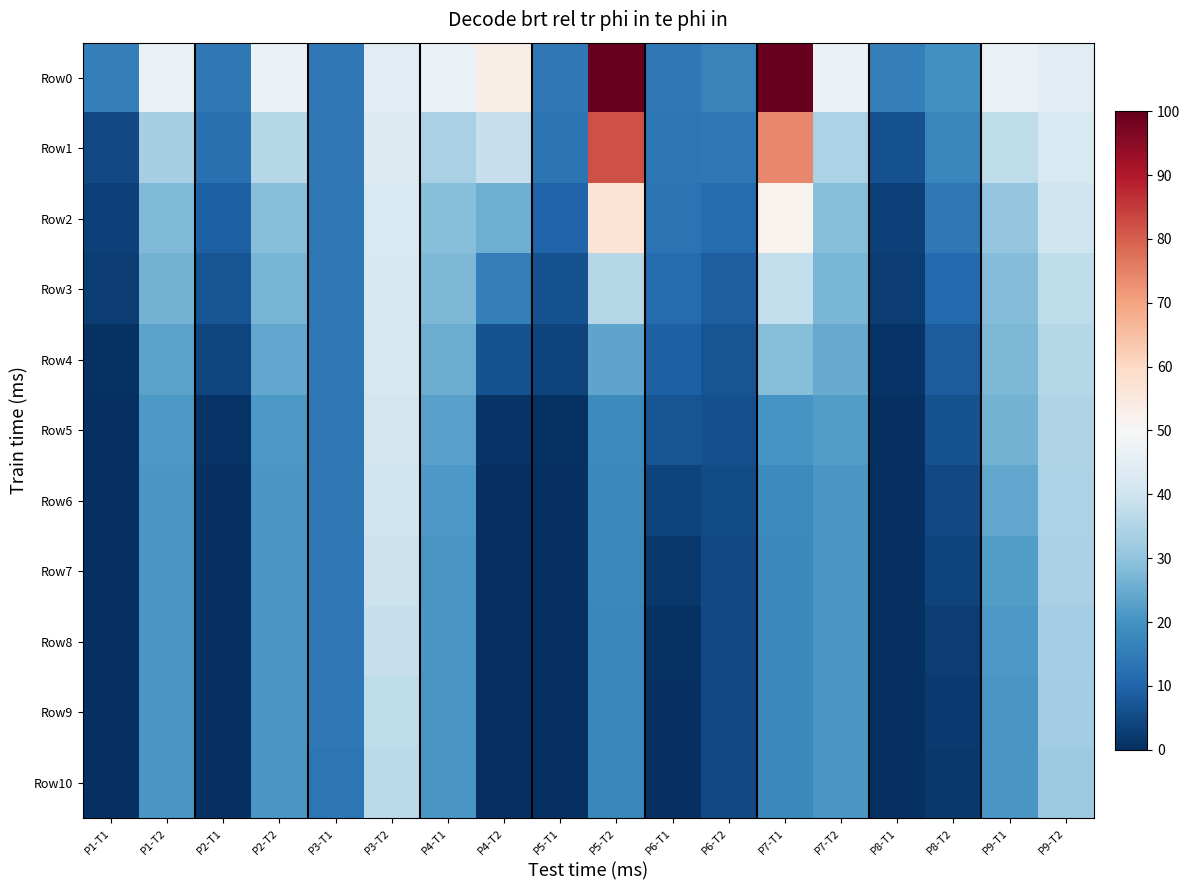

Which has a higher value, P5-T2 or P6-T1?

P5-T2